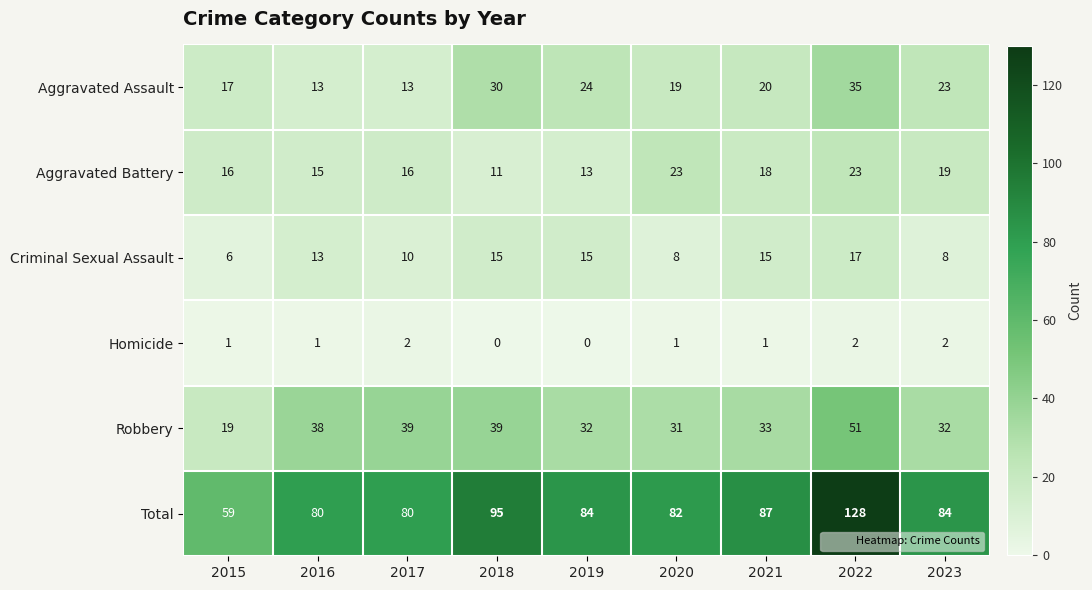

What is the difference between the highest and lowest values at 2019?

84